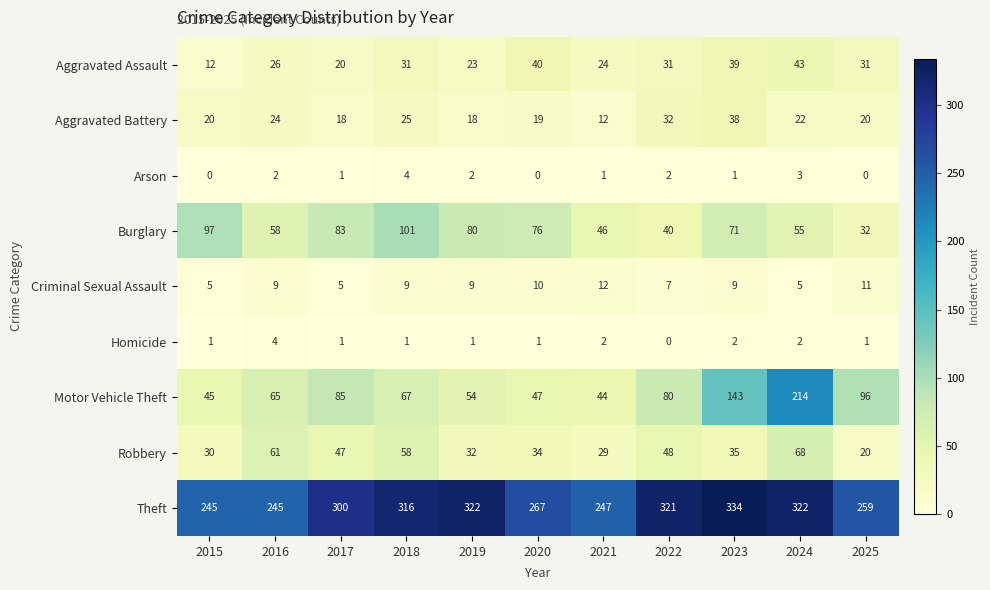

What is the sum of all Aggravated Assault values?

320